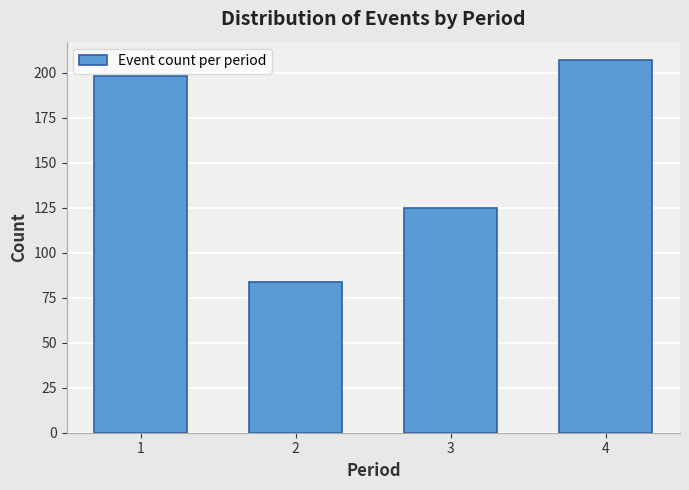

Reading right to left, list all the values displayed in this chart.

4=207	3=125	2=84	1=198